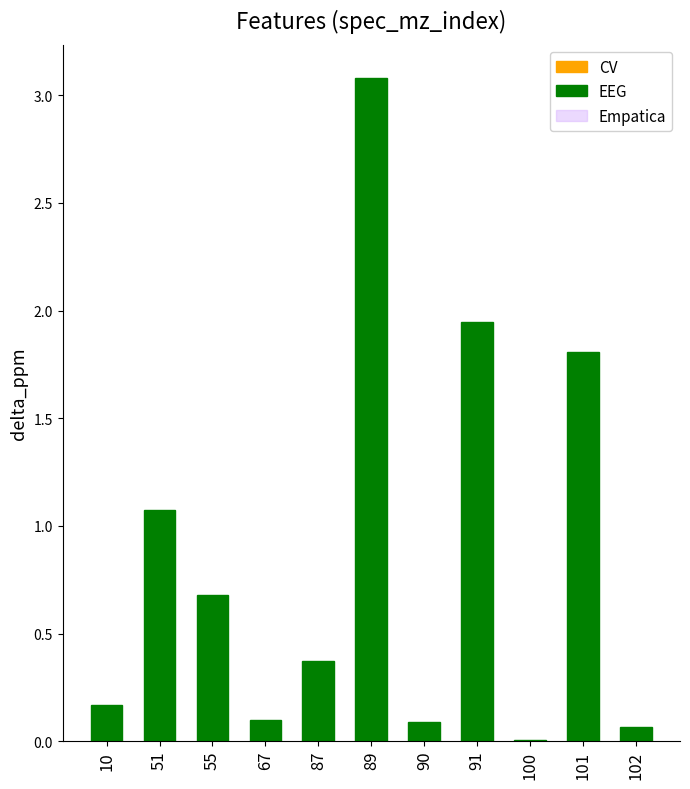

Which category has the highest value across all series?

89